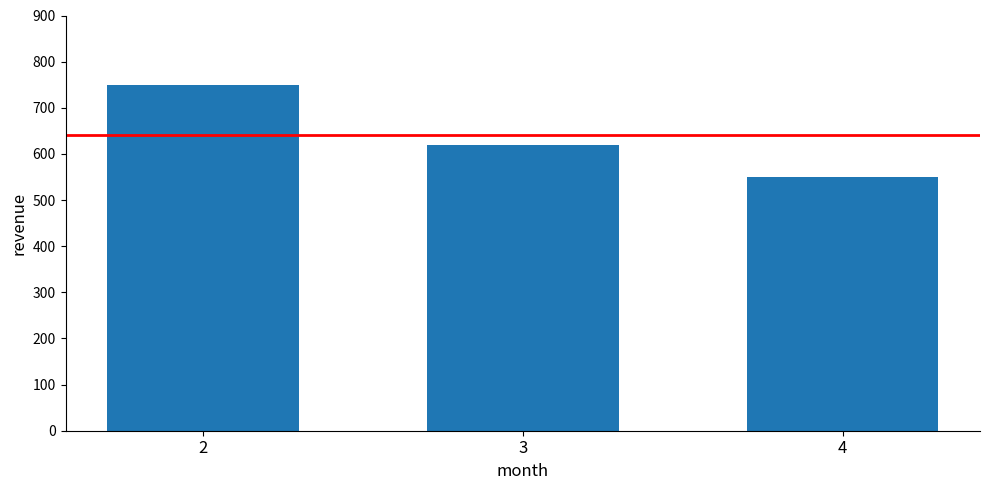

What is the change in value from 2 to 3?

-130